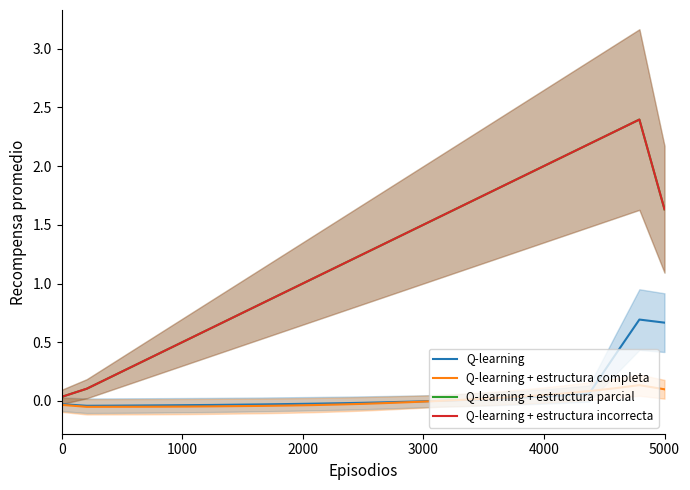

The value of Q-learning at 5000 is -0.0. True or false?

False